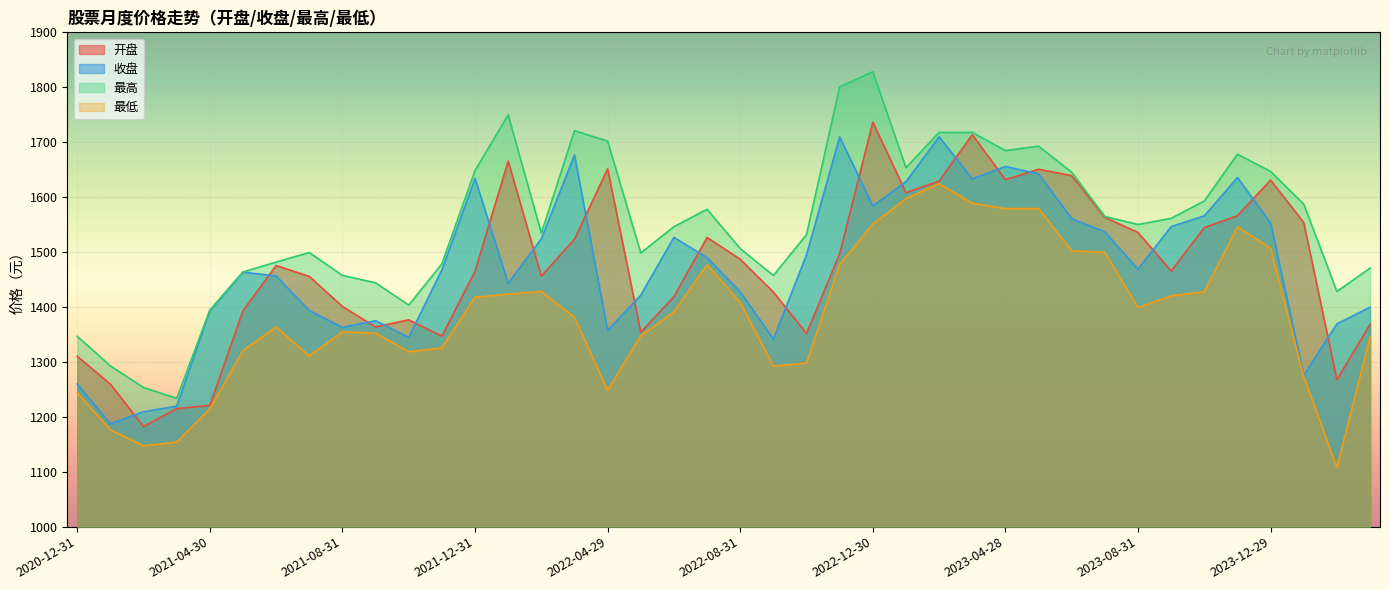

What value does the 最高 series have at 2021-05-31?

1463.7